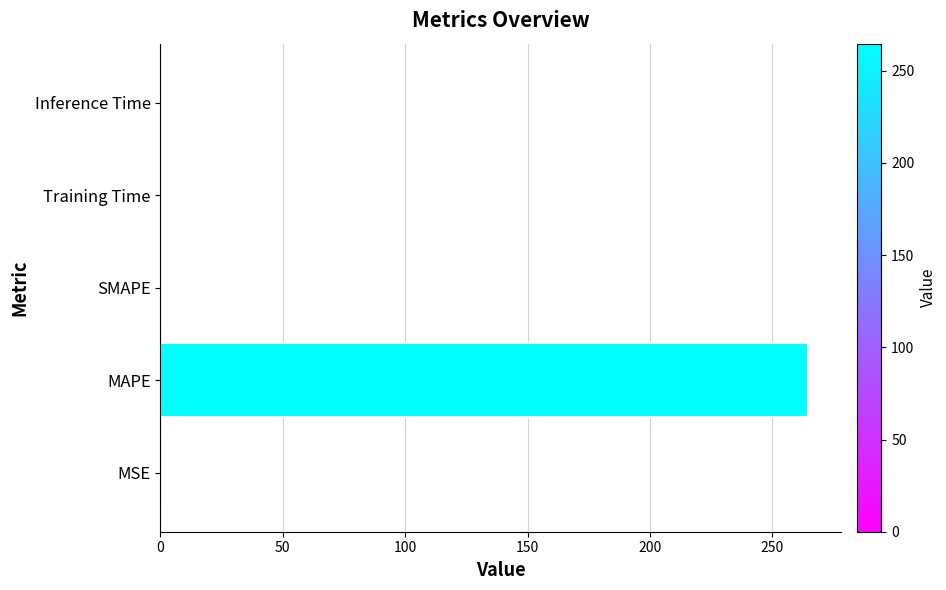

Count the number of data series in this chart.

1